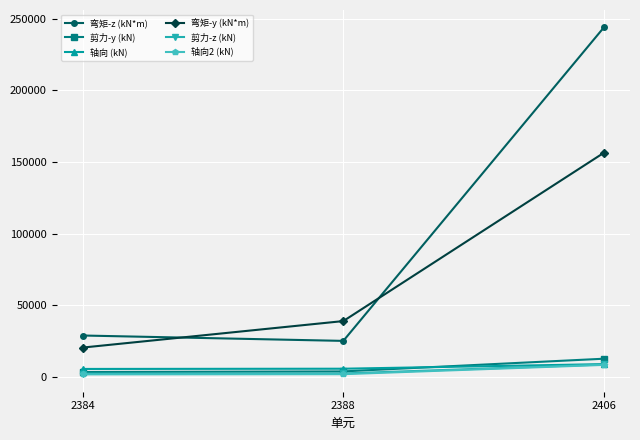

How many series are shown in this chart?

6